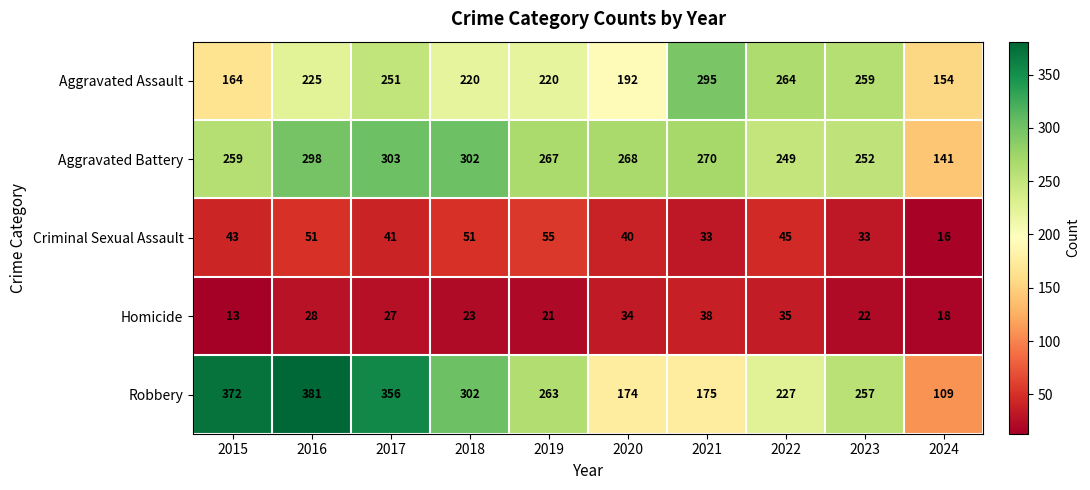

Is it true that Robbery equals 112 at 2015?

False